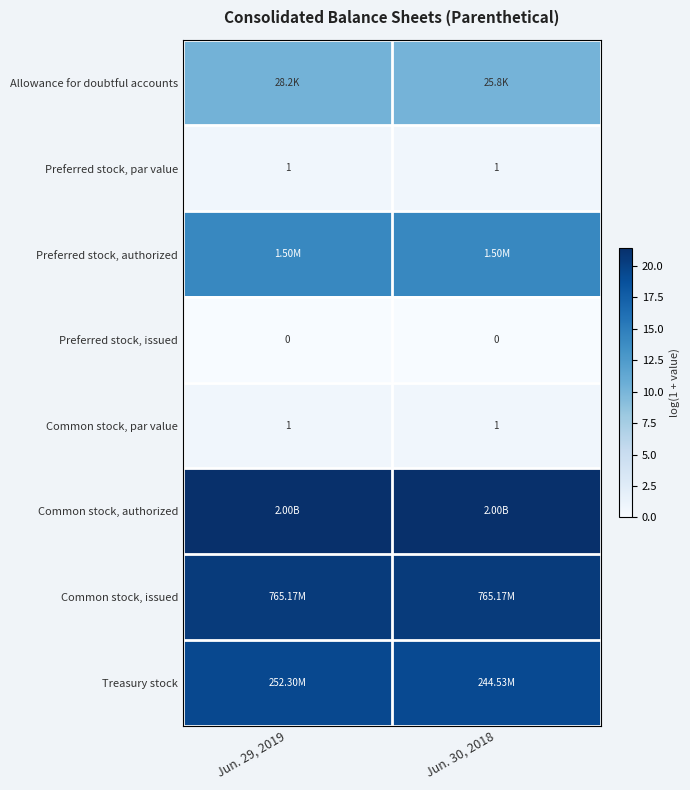

What is the maximum value shown in the chart?

21.4